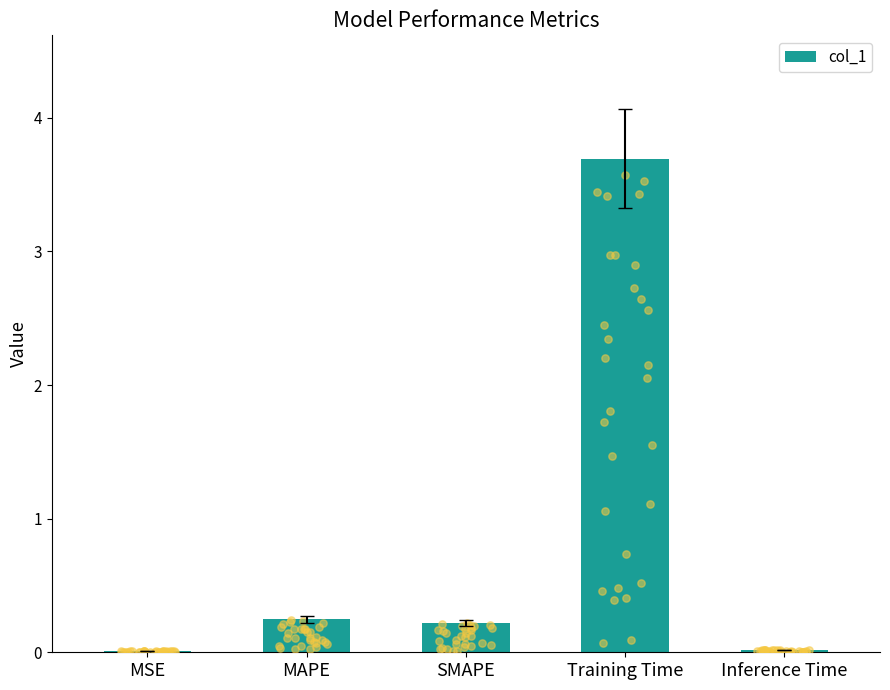

What is the change in value from MAPE to Training Time?

+3.4